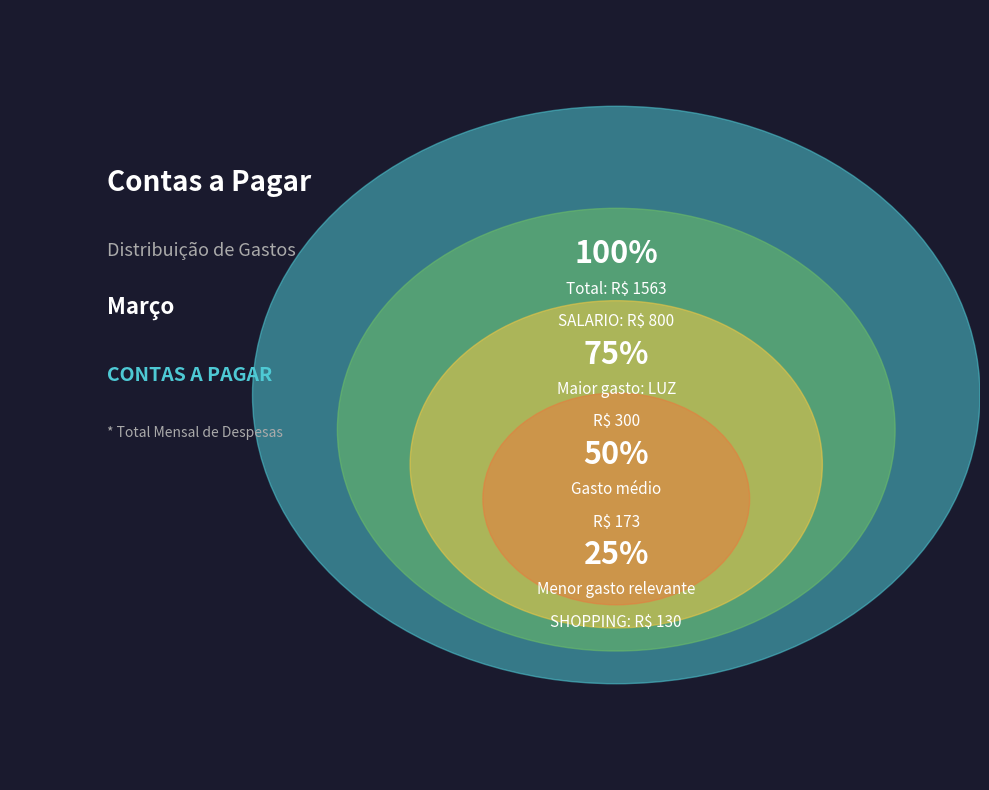

Does SALARIO represent more than half of the total?

Yes